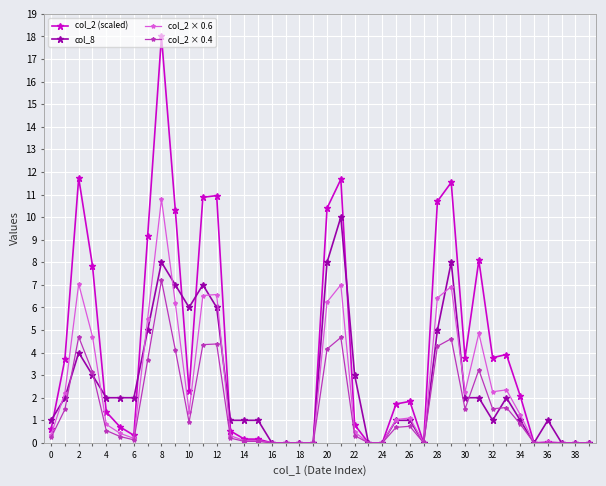

What is the maximum value shown in the chart?

18.0